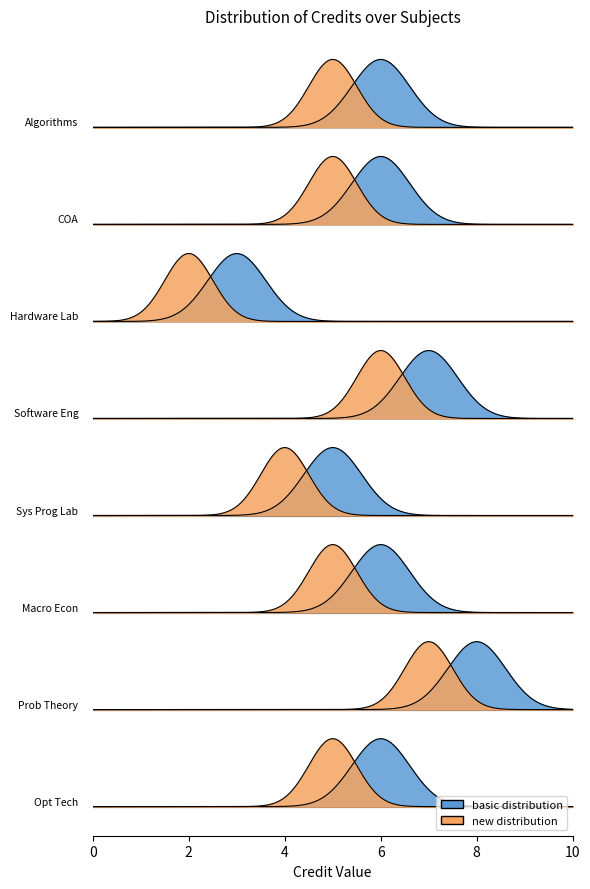

What is the average value?

6